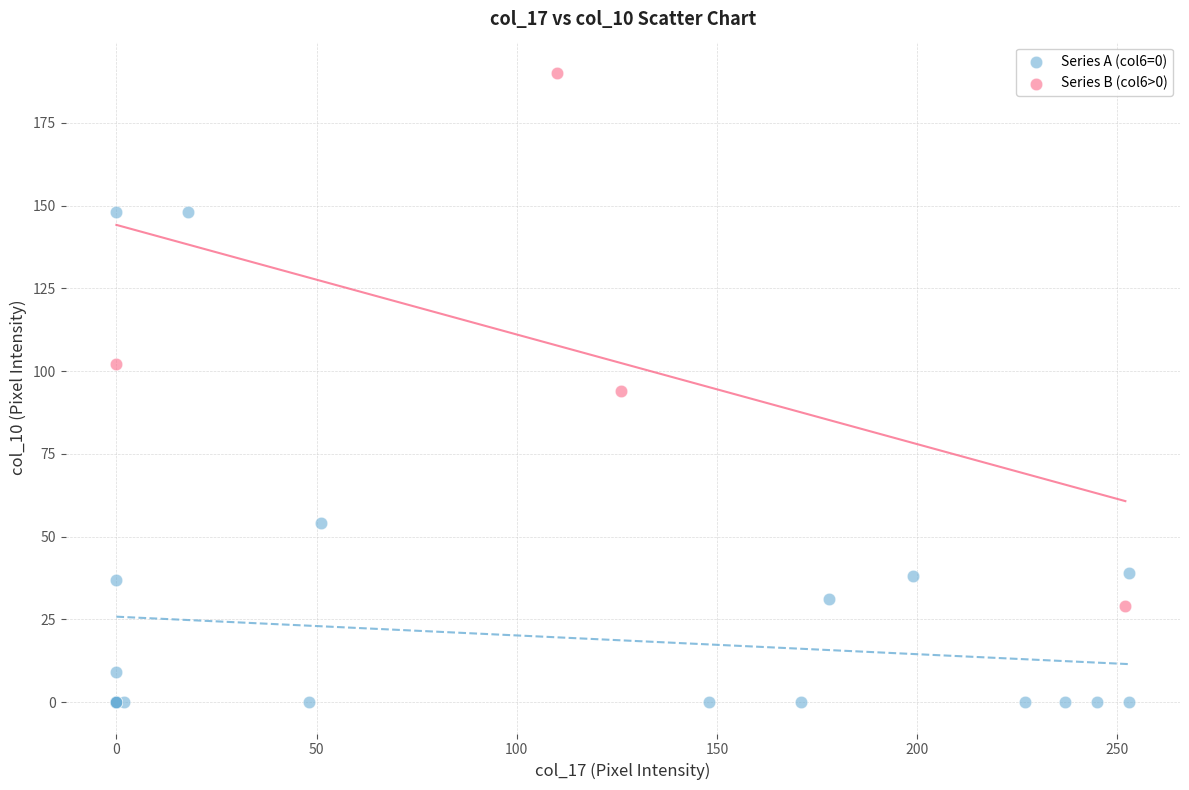

Which series has the largest Y range (max minus min)?

Series B (col6>0)